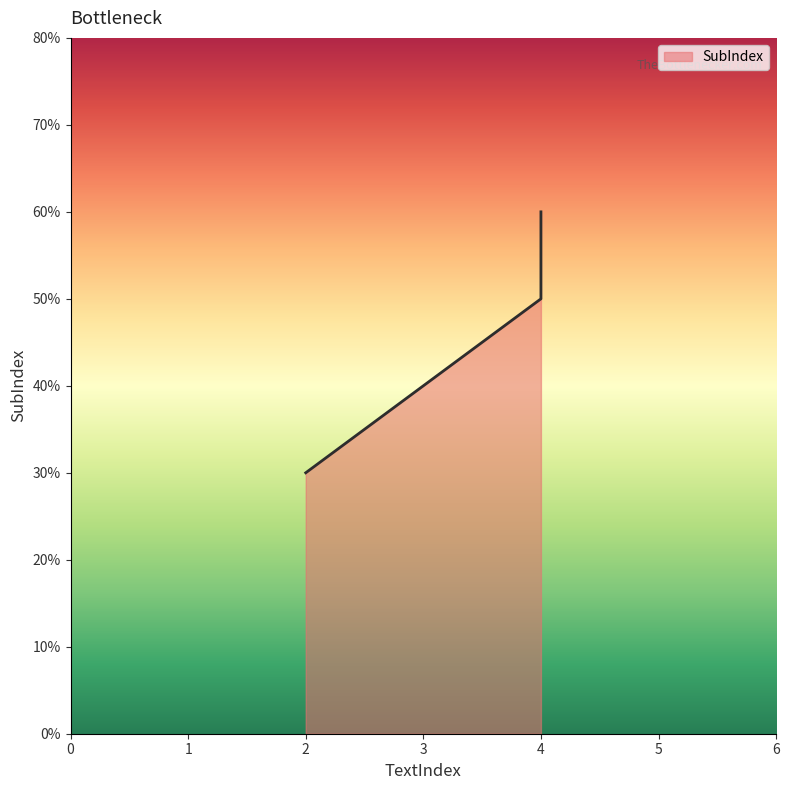

Reading right to left, transcribe all the data shown in this chart.

4=6	4=5	2=3